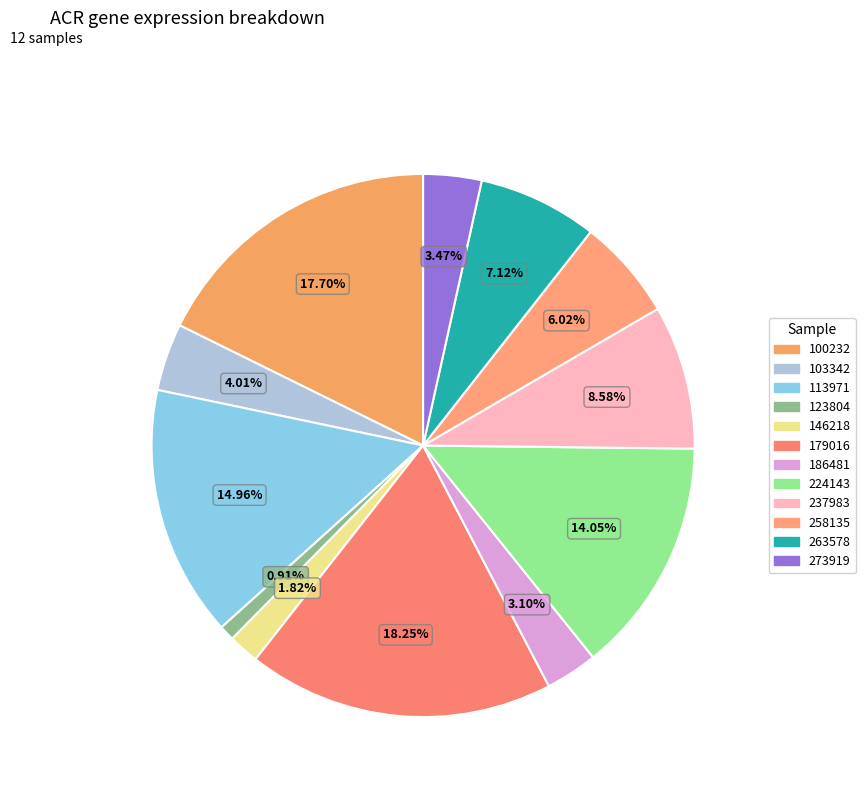

Rank the categories by value from lowest to highest.

123804, 146218, 186481, 273919, 103342, 258135, 263578, 237983, 224143, 113971, 100232, 179016